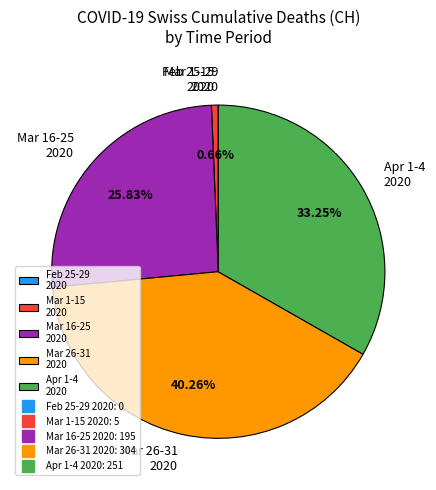

Do Mar 26-31 2020 and Apr 1-4 2020 together represent more than half of the pie?

Yes